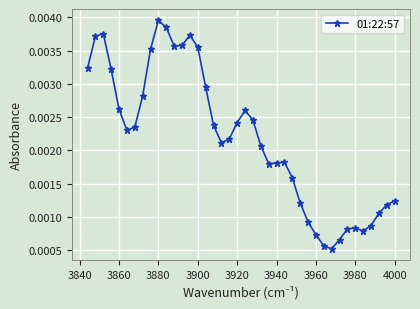

Does the chart display data point markers on the line(s)?

Yes